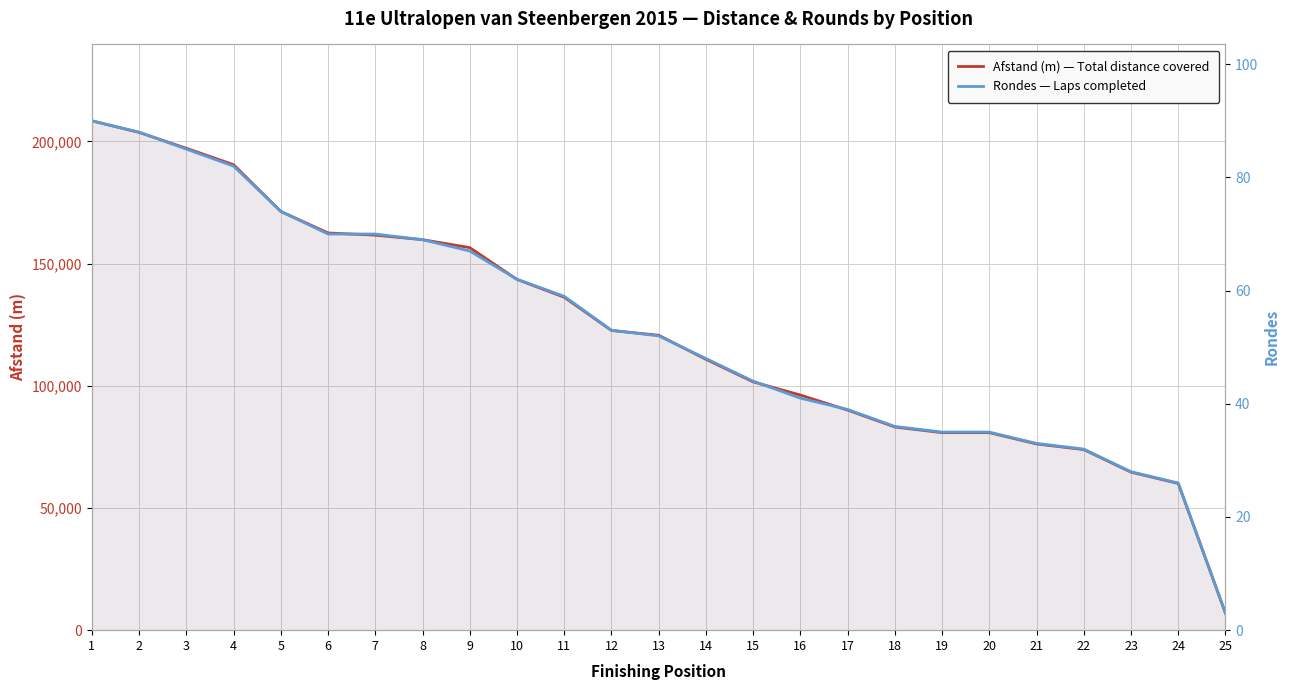

True or false: Rondes — Laps completed and Afstand (m) — Total distance covered cross at least once.

False